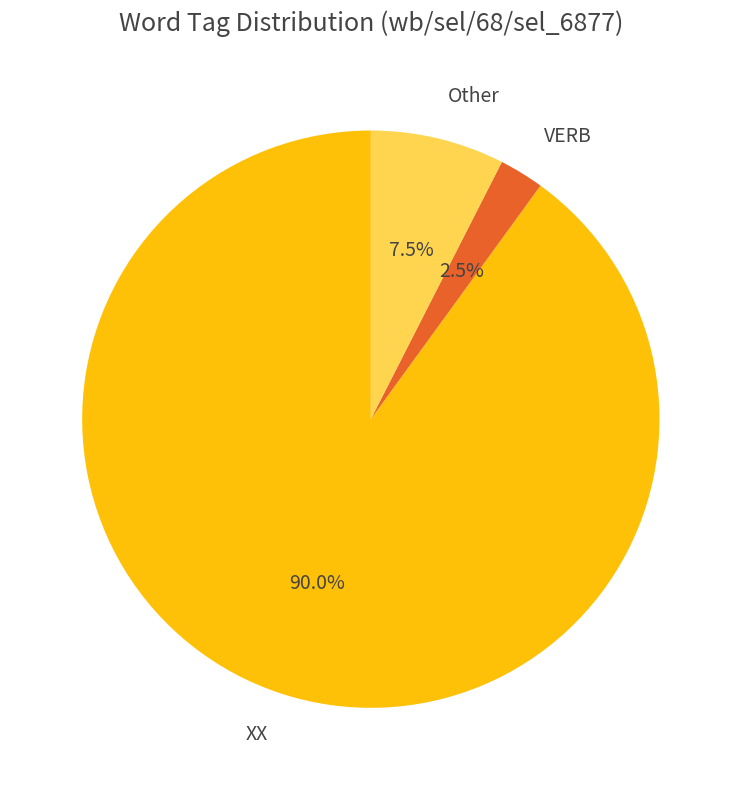

Rank the categories by value from highest to lowest.

XX, Other, VERB